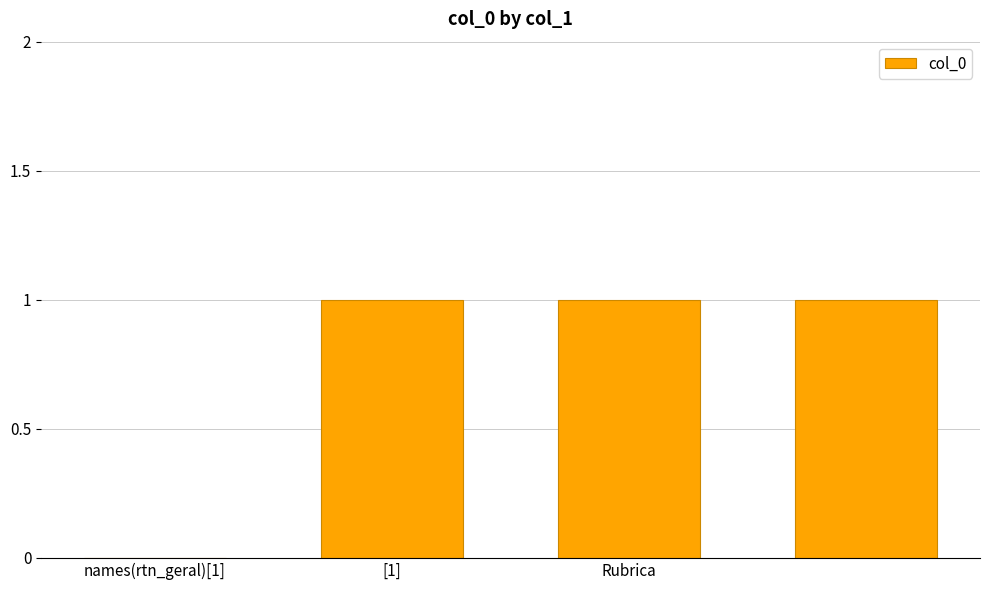

How many distinct data groups are displayed?

1